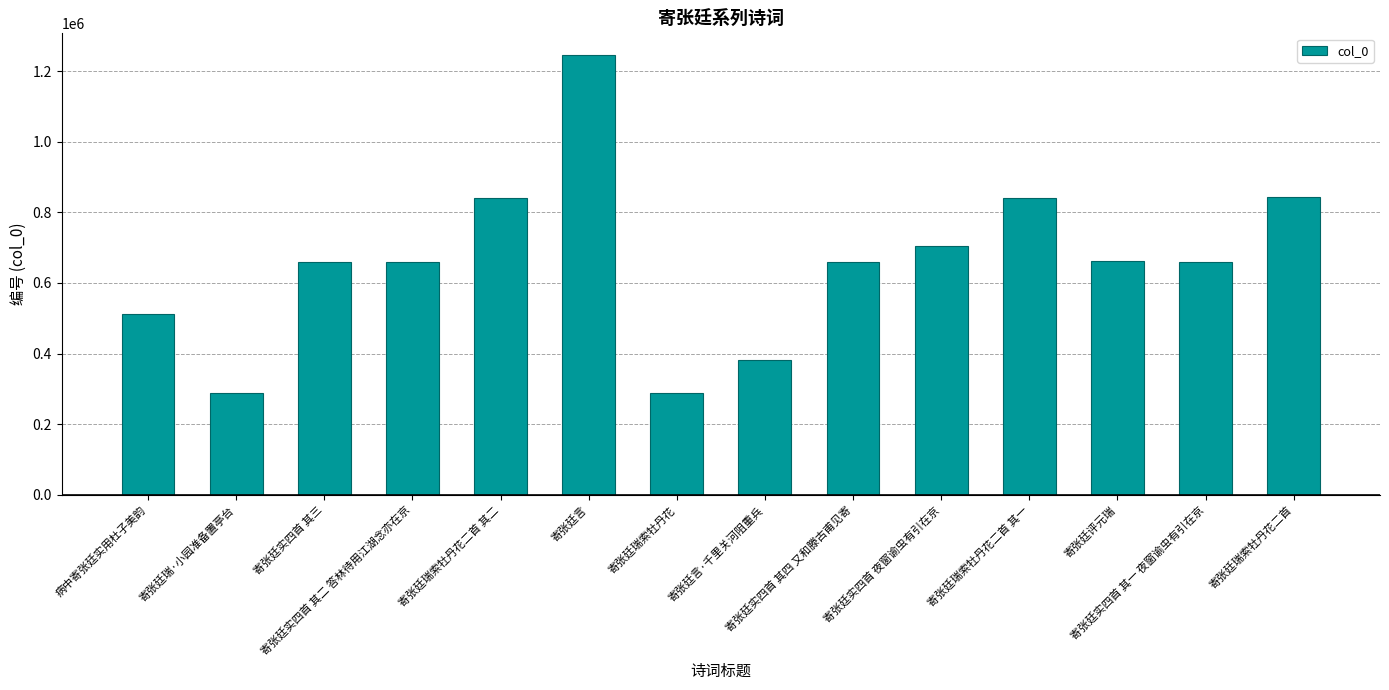

How many bars are there in total?

14